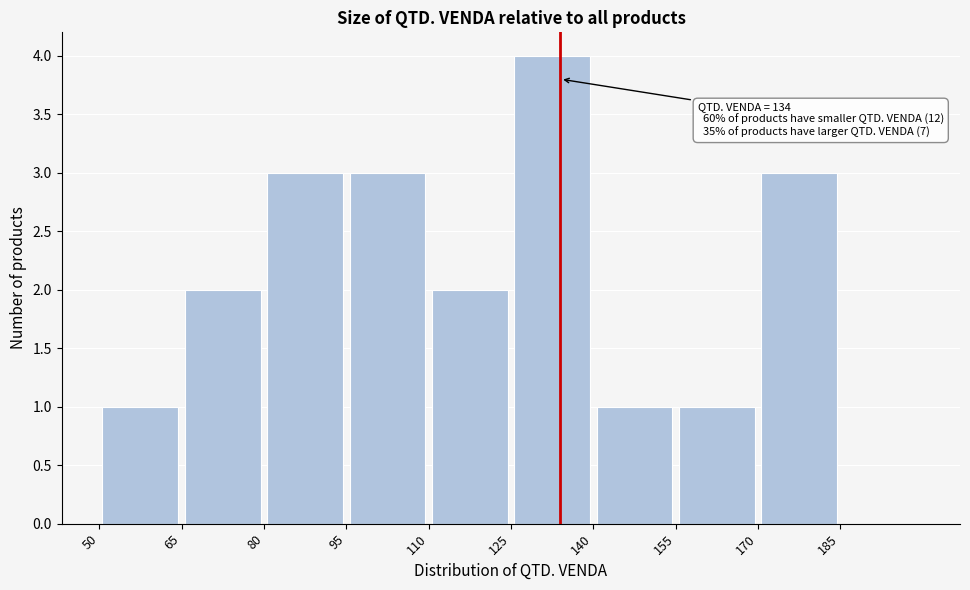

Over which range of the x-axis is the bar tallest?

125 to 140